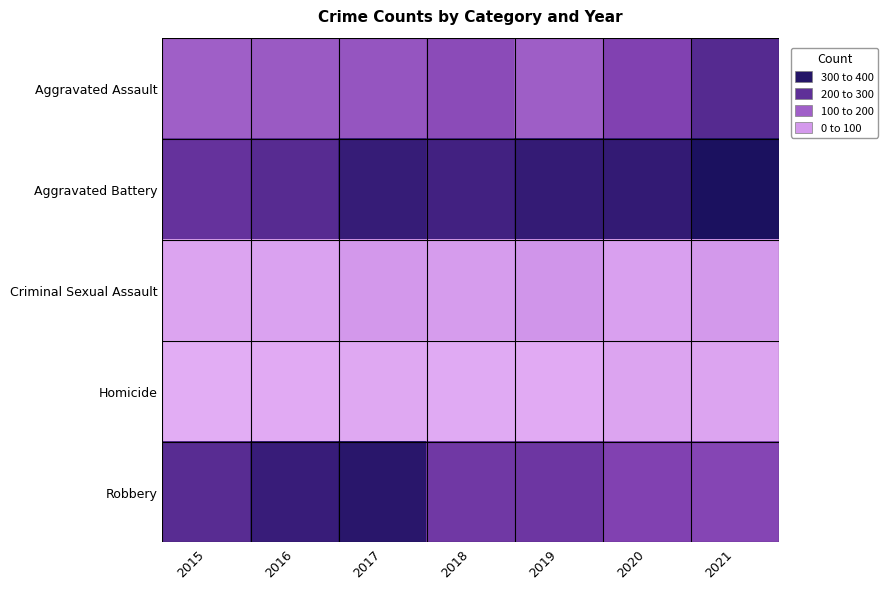

What is the maximum value shown in the chart?

366